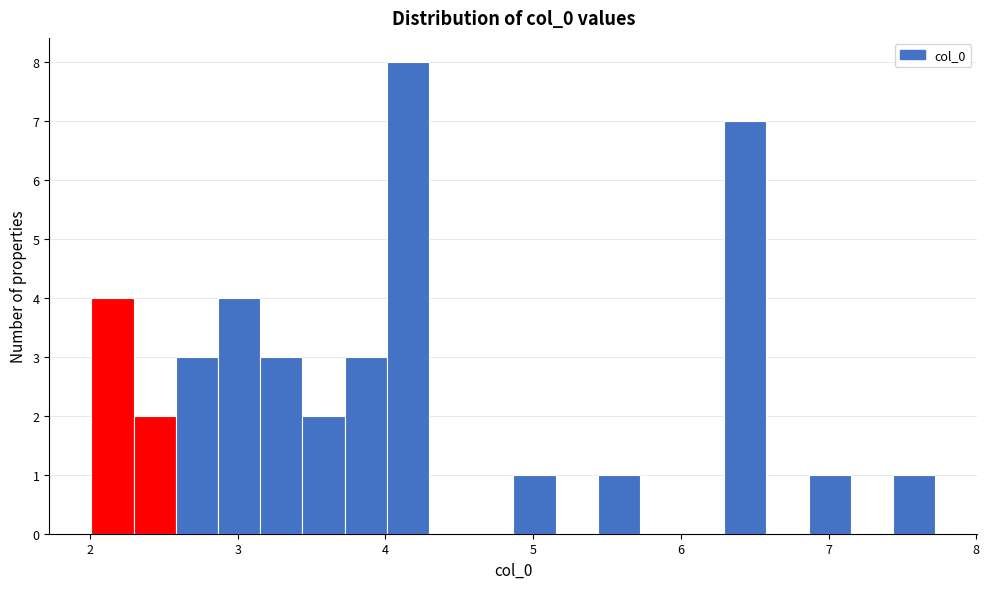

Read against the x-axis, roughly where is the centre of the tallest bar?

4.2